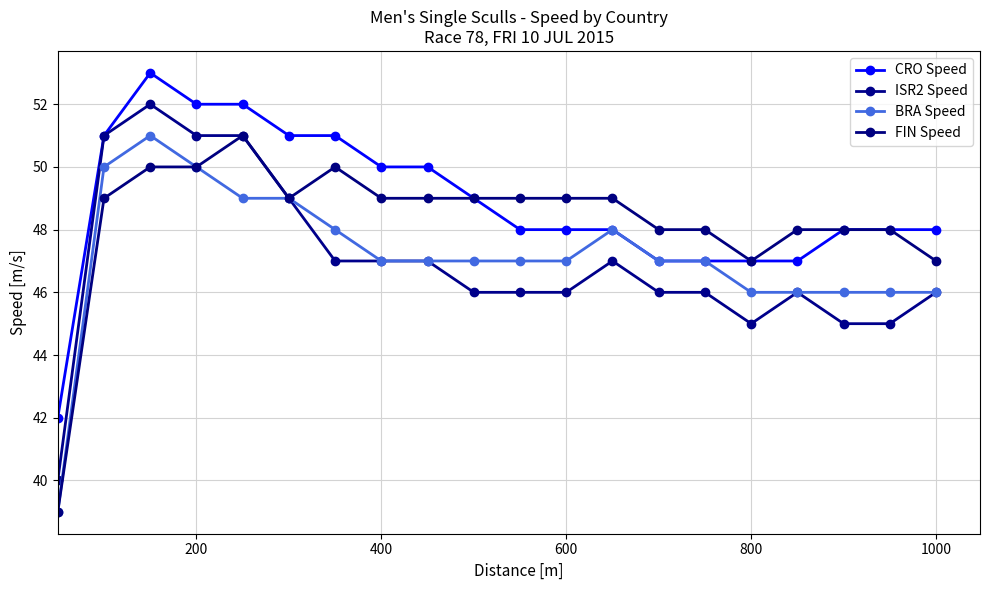

Reading right to left, list all the values displayed in this chart.

CRO Speed: 48	48	48	47	47	47	47	48	48	48	49	50	50	51	51	52	52	53	51	42
ISR2 Speed: 46	45	45	46	45	46	46	47	46	46	46	47	47	47	49	51	51	52	51	40
BRA Speed: 46	46	46	46	46	47	47	48	47	47	47	47	47	48	49	49	50	51	50	39
FIN Speed: 47	48	48	48	47	48	48	49	49	49	49	49	49	50	49	51	50	50	49	39